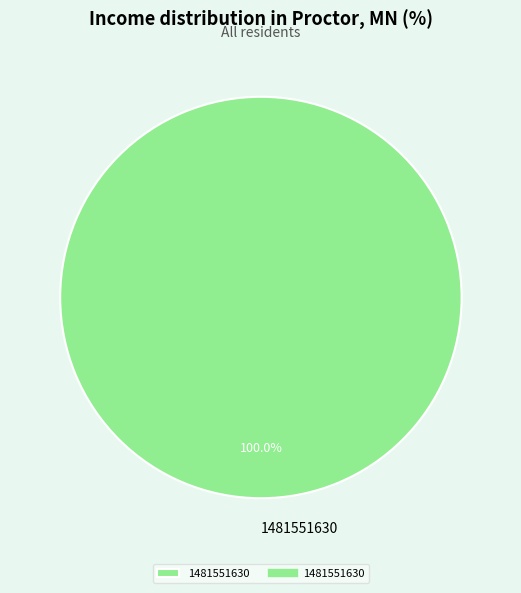

Rank the categories by value from highest to lowest.

1481551630